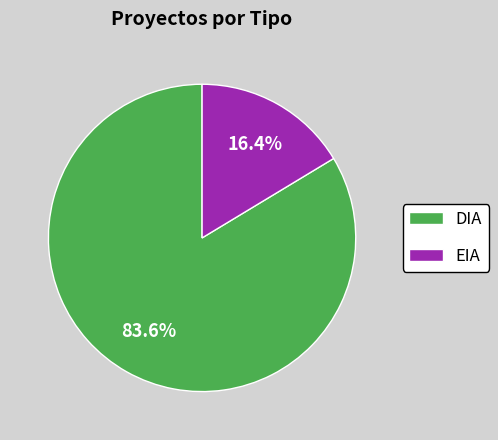

How many slices are in this pie chart?

2